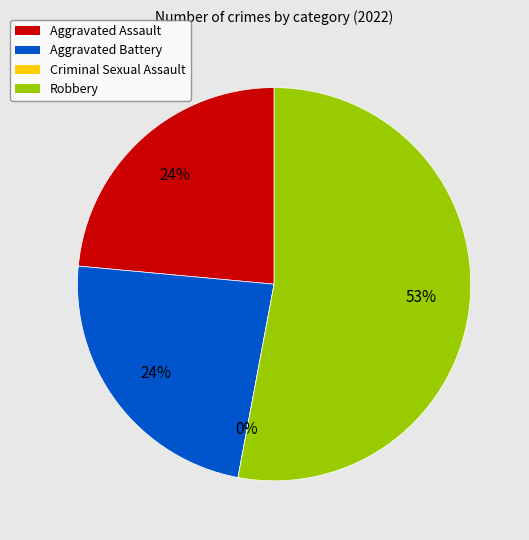

To the nearest percent, what is the average slice percentage?

25%